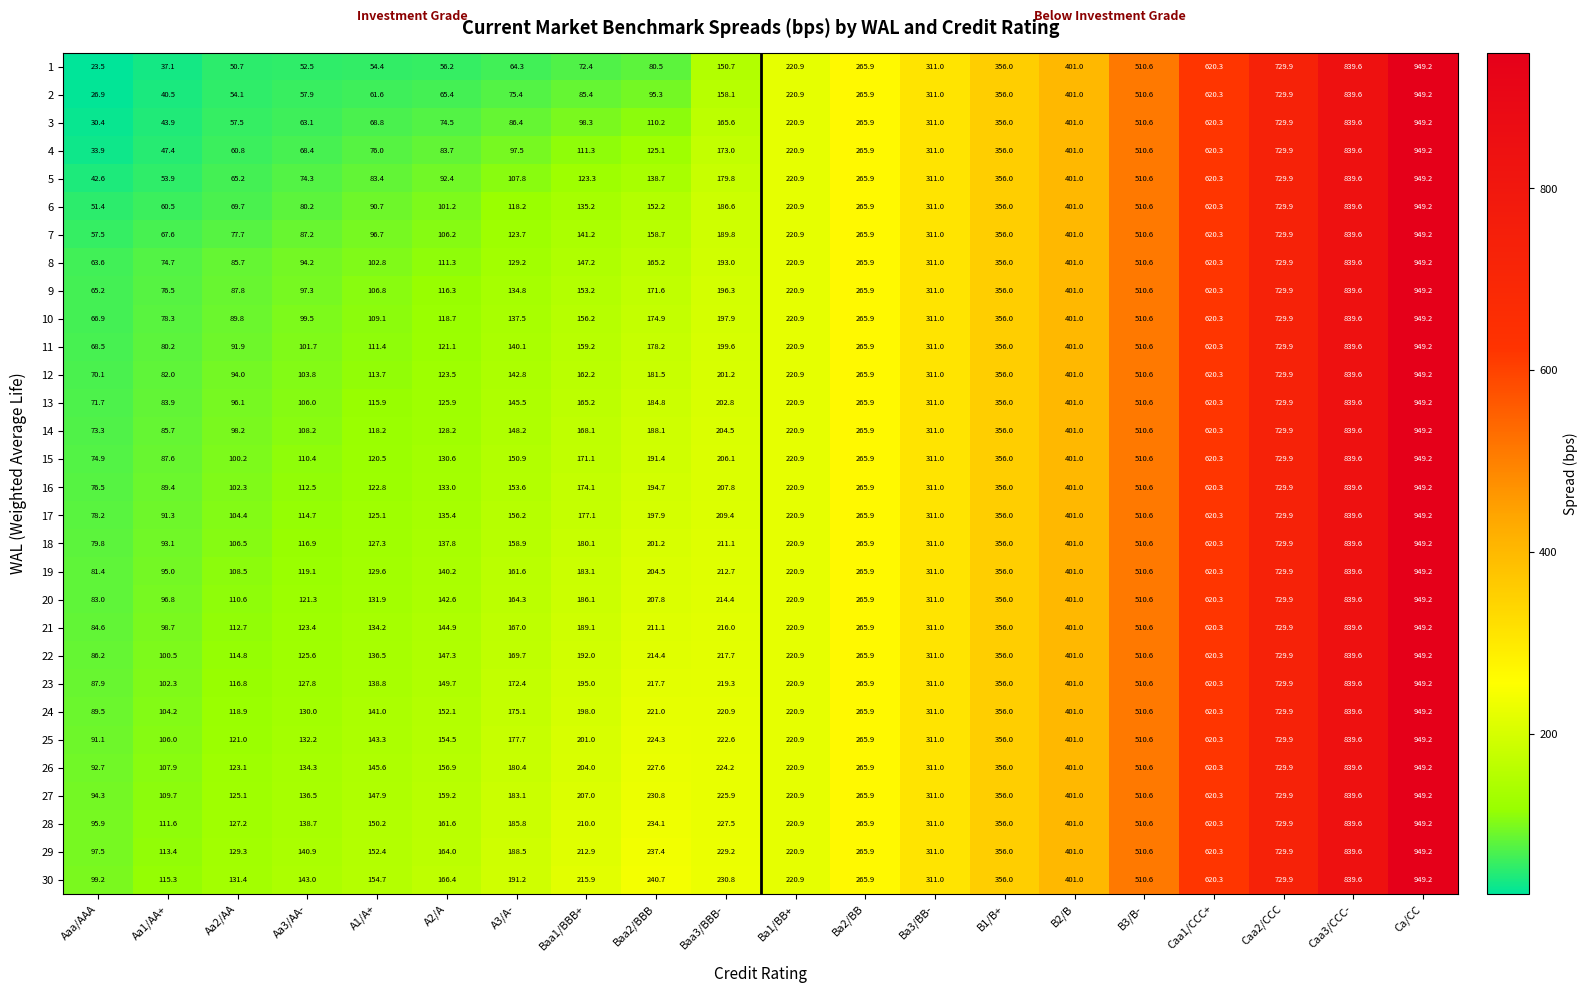

Where is 23 nearest to the value 518?

B3/B-